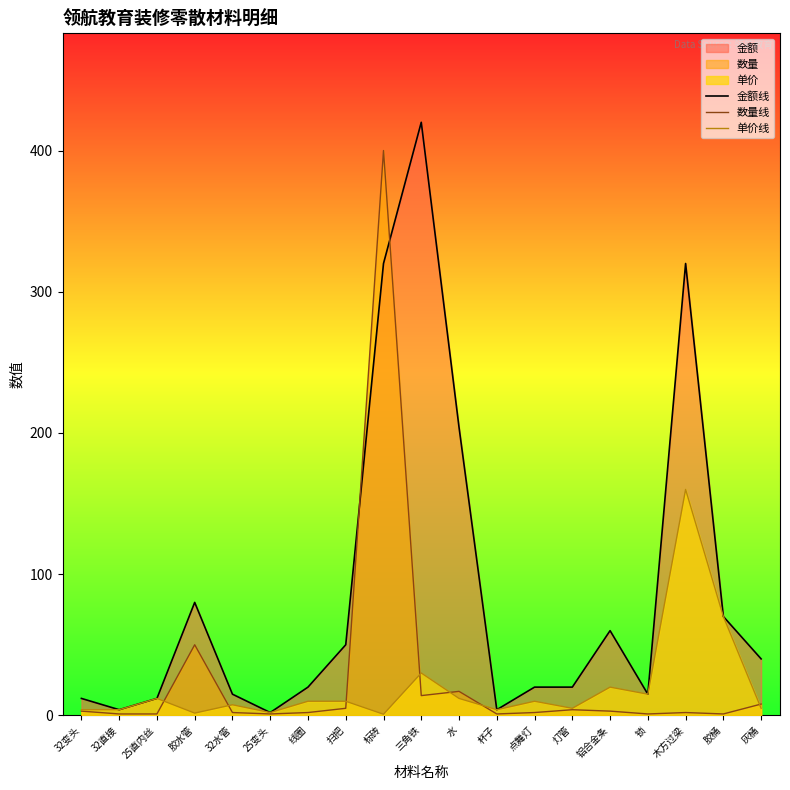

How many lines are shown in the chart?

3